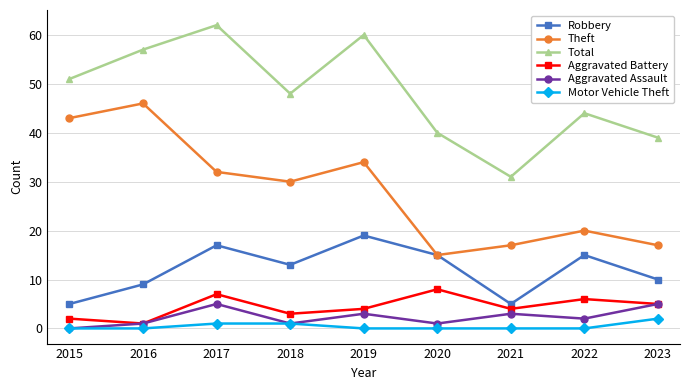

Reading left to right, what are all the values shown in this chart?

Robbery: 5	9	17	13	19	15	5	15	10
Theft: 43	46	32	30	34	15	17	20	17
Total: 51	57	62	48	60	40	31	44	39
Aggravated Battery: 2	1	7	3	4	8	4	6	5
Aggravated Assault: 0	1	5	1	3	1	3	2	5
Motor Vehicle Theft: 0	0	1	1	0	0	0	0	2